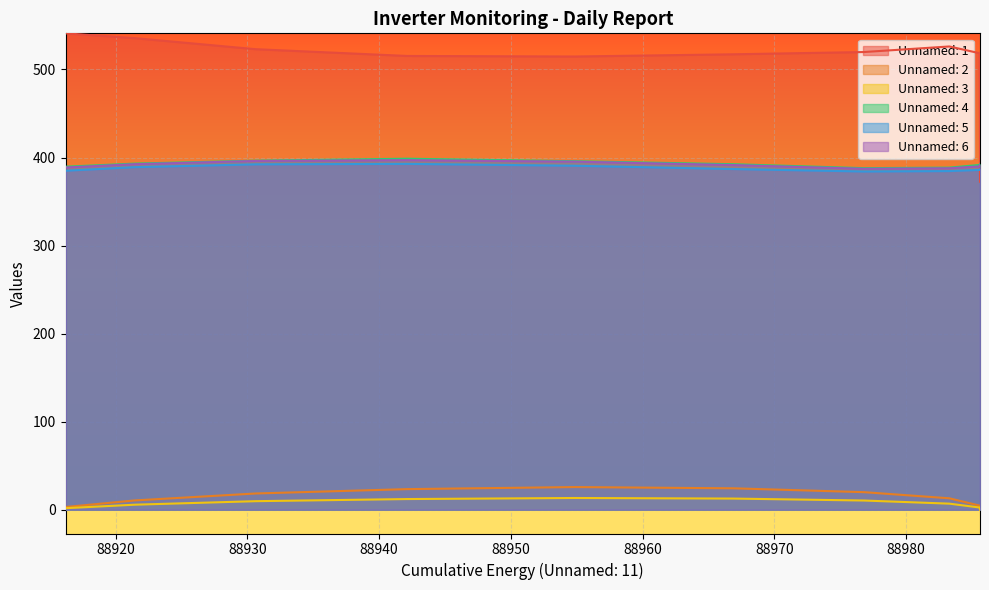

How many values in the Unnamed: 4 series exceed 392?

6